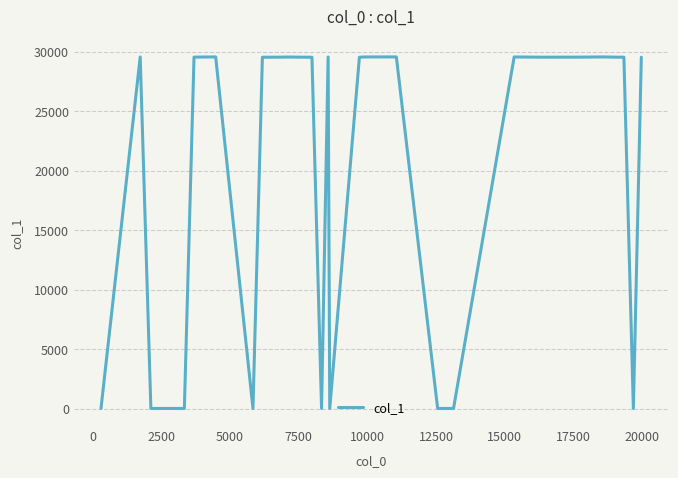

What is the difference between the maximum and minimum values?

29579